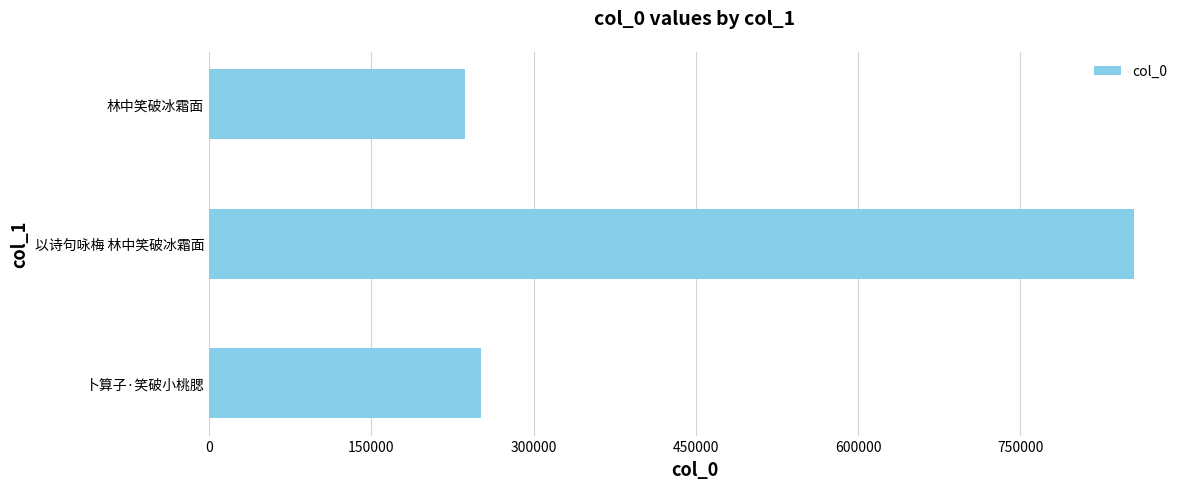

What is the maximum value shown in the chart?

854688